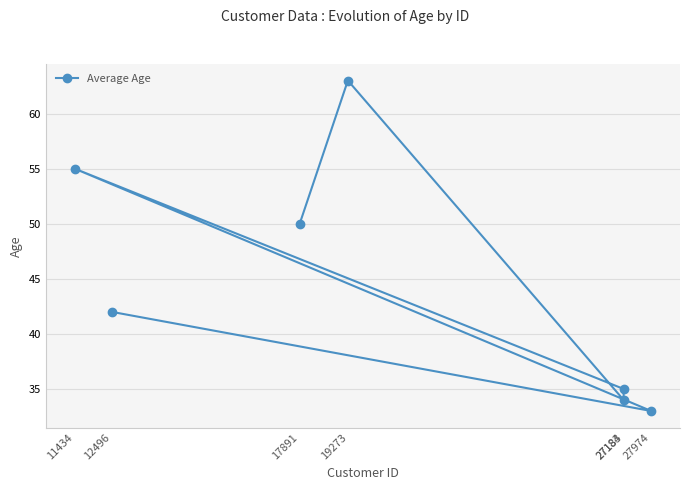

Approximately how many times larger is the value at 17891 compared to 27183?

1.4